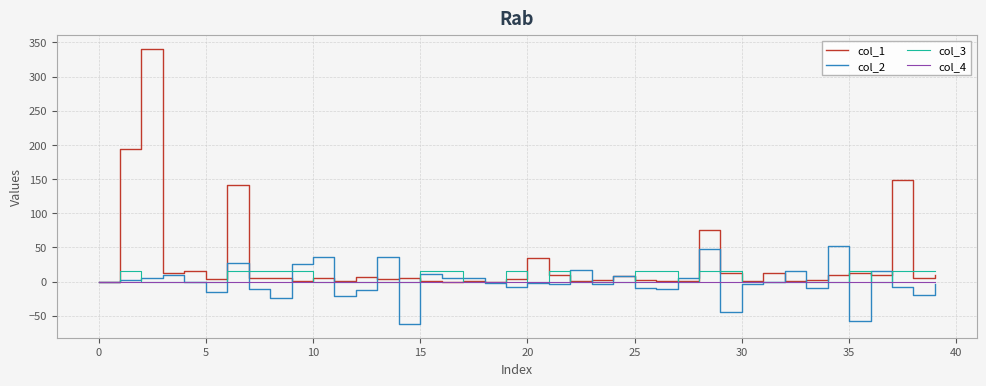

Which series has the largest range (max minus min)?

col_1